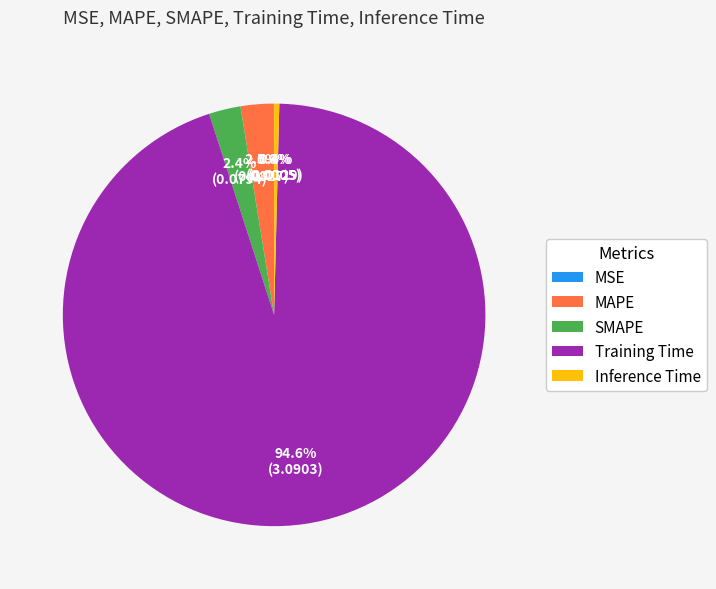

Does any single category account for the majority?

Yes